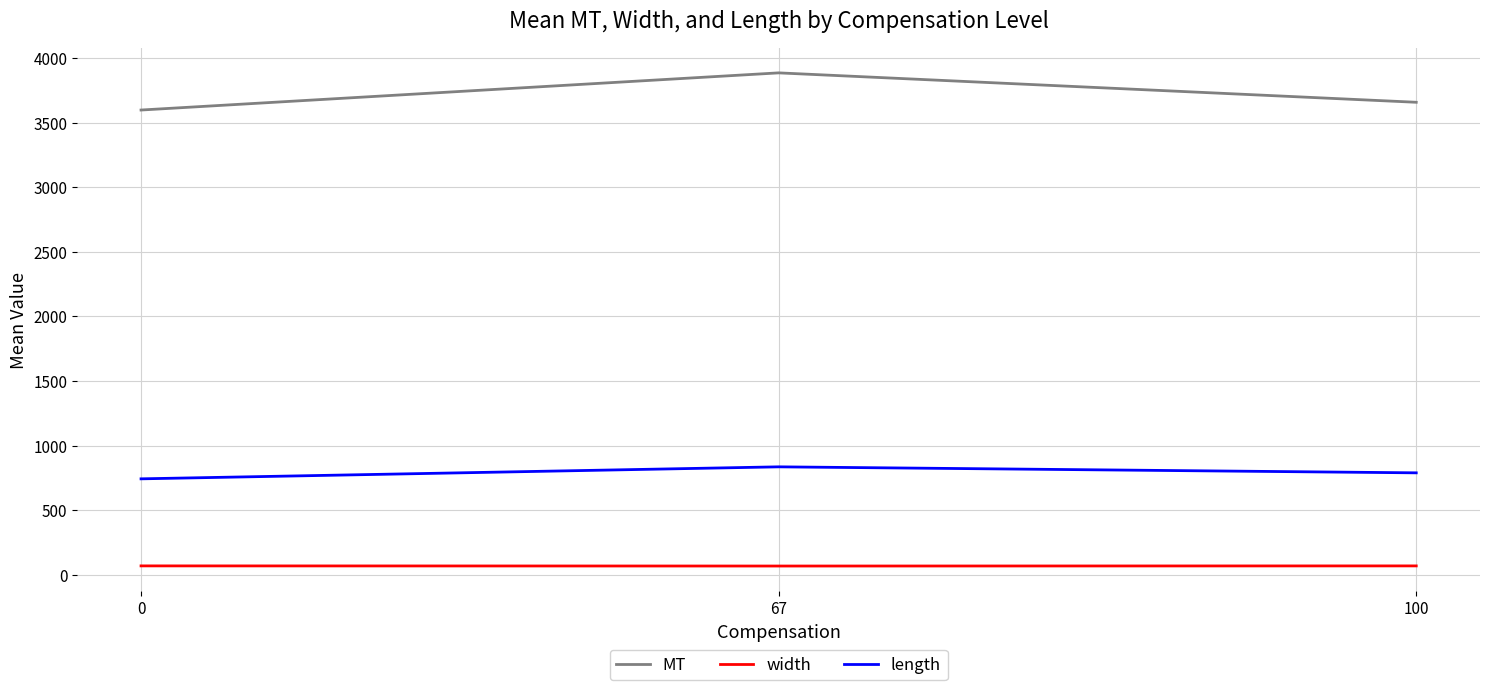

What is the sum of the width values at 100 and 67?

136.5